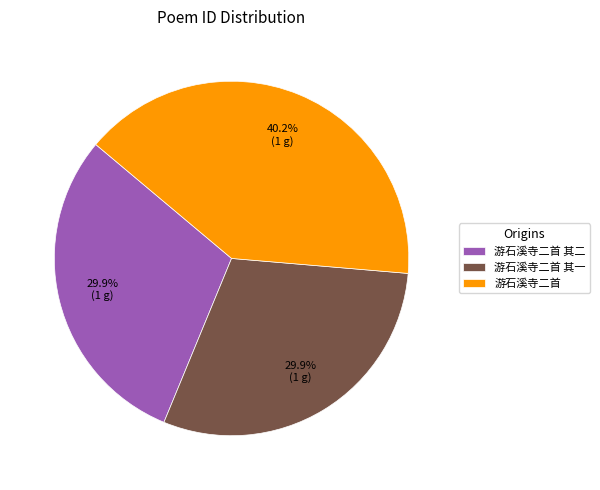

Count the number of slices in the pie.

3